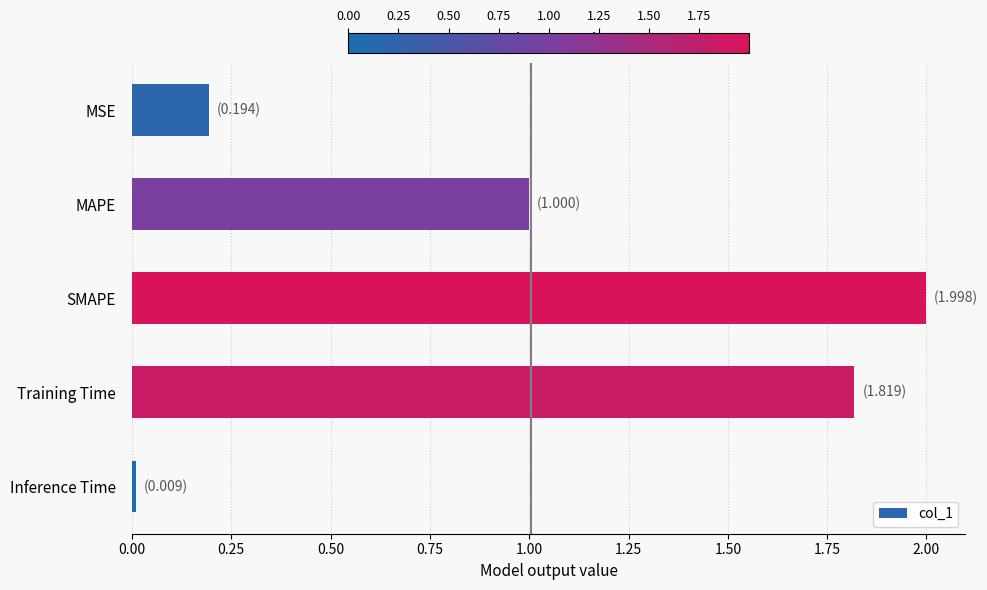

How many data points does each series have?

5